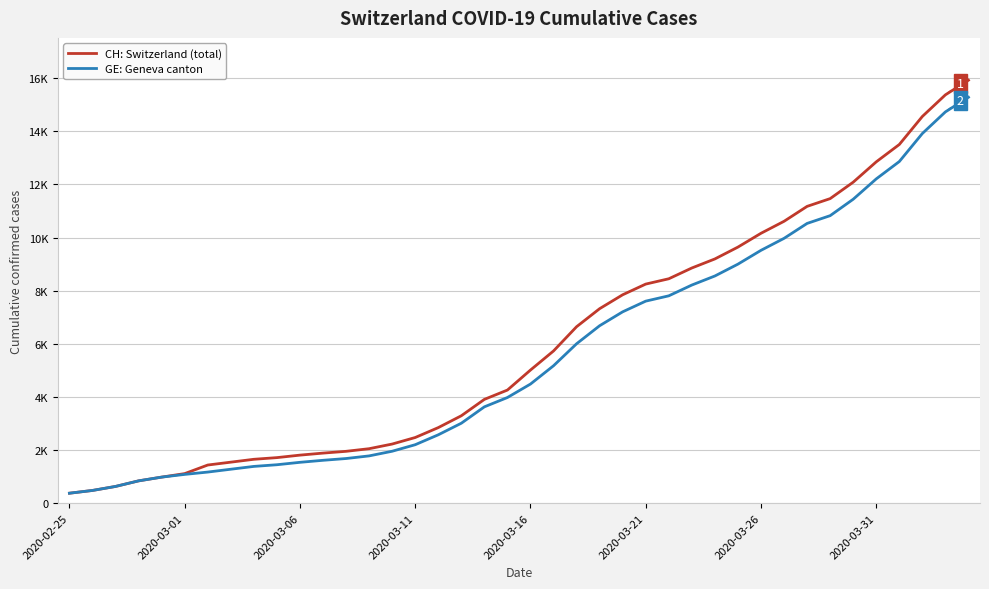

List the labels in order of GE: Geneva canton value, largest first.

39, 38, 37, 36, 35, 34, 33, 32, 31, 30, 29, 28, 27, 26, 25, 24, 23, 22, 21, 20, 19, 18, 17, 16, 15, 14, 13, 12, 11, 10, 9, 8, 2020-03-31, 2020-03-26, 2020-03-21, 2020-03-16, 2020-03-11, 2020-03-06, 2020-03-01, 2020-02-25